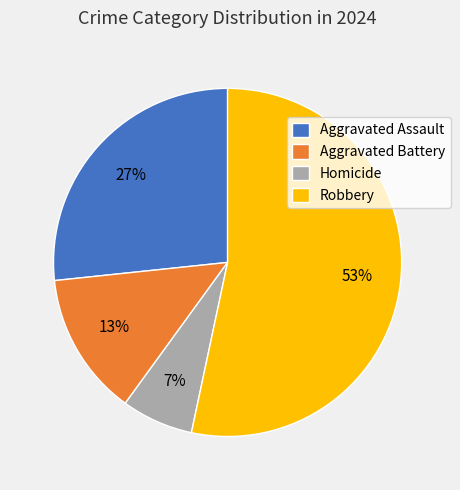

To the nearest percent, what portion does Homicide represent?

7%